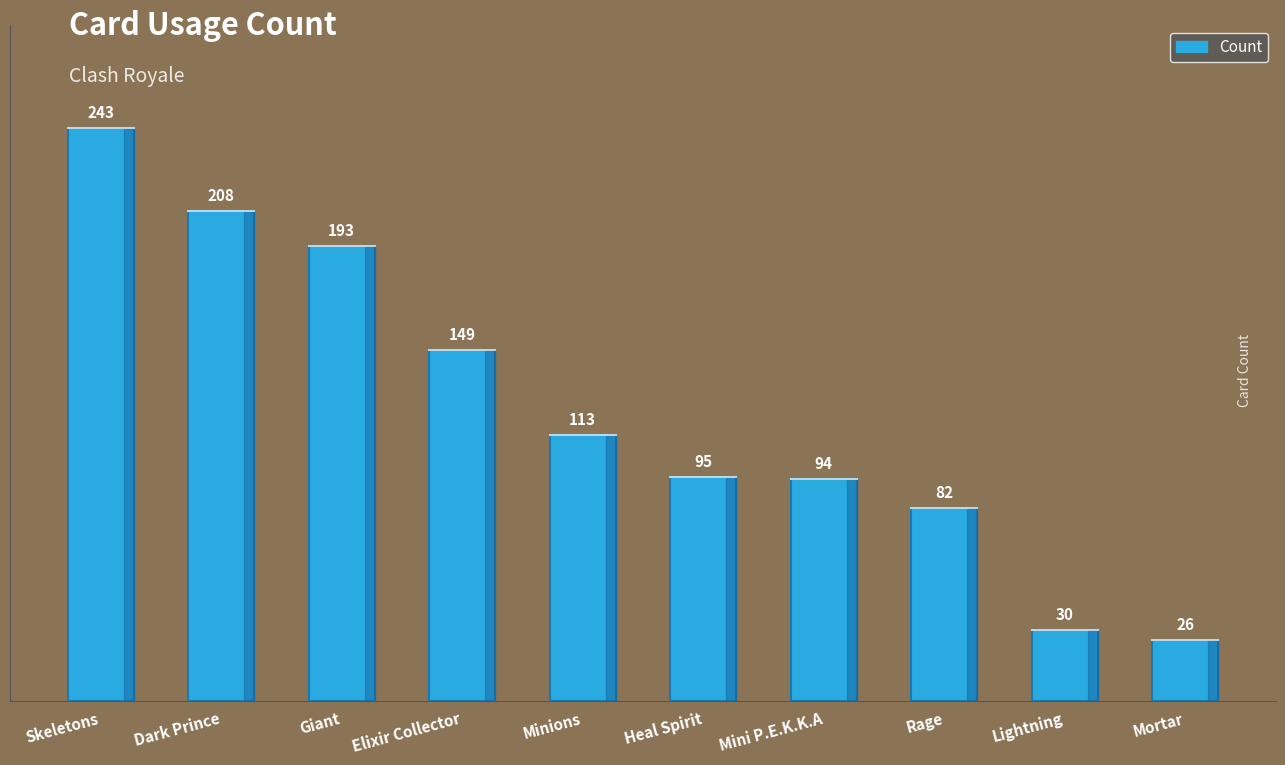

What is the average value?

123